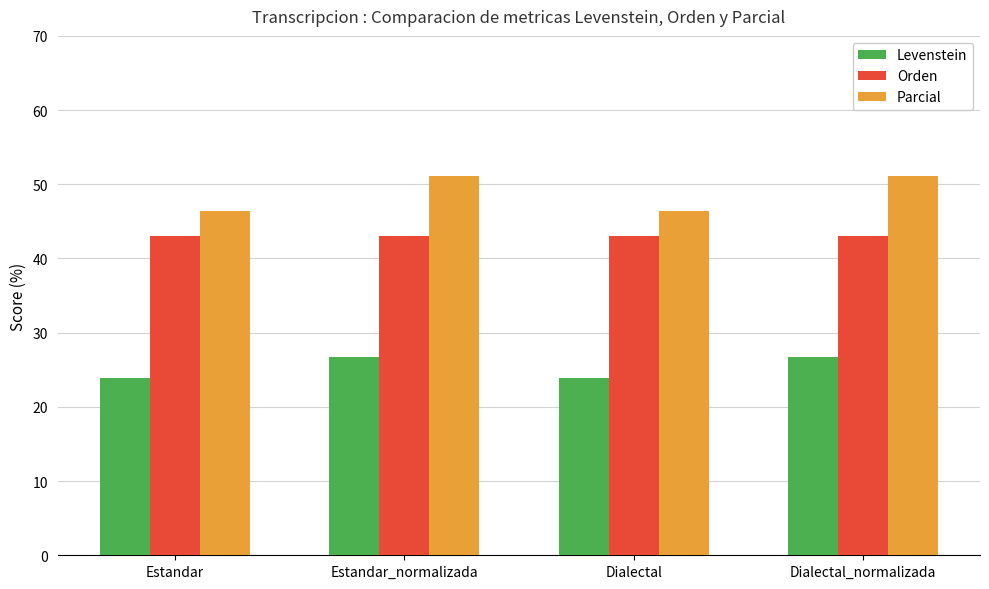

What is the lowest value of the Parcial series?

46.4